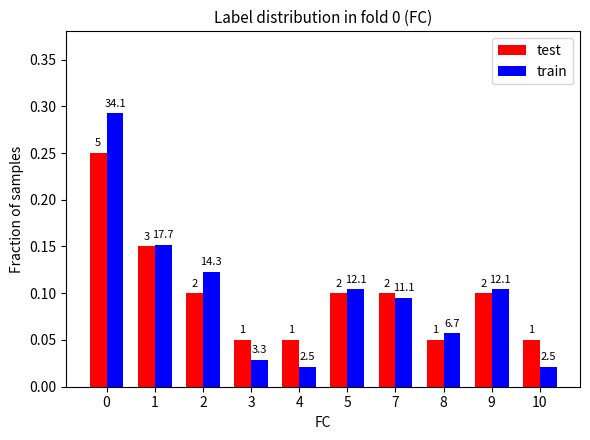

The value of train at 2 is 0.1. True or false?

True